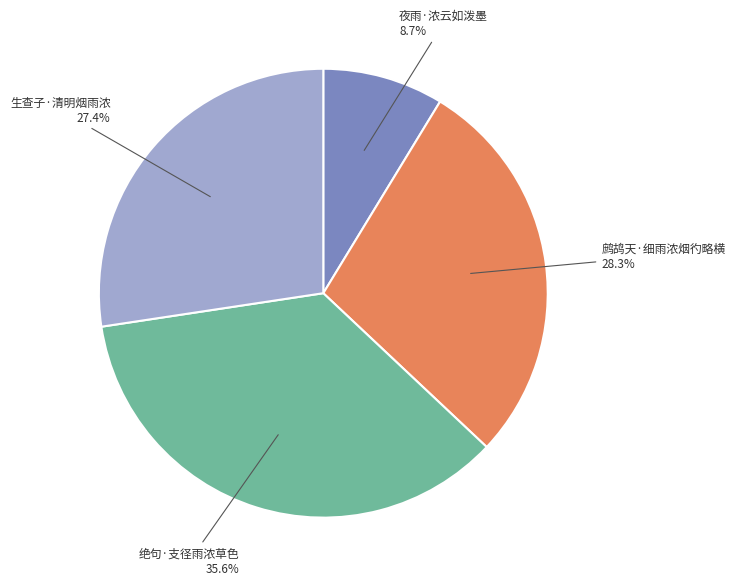

Is there any slice that represents more than half of the pie?

No